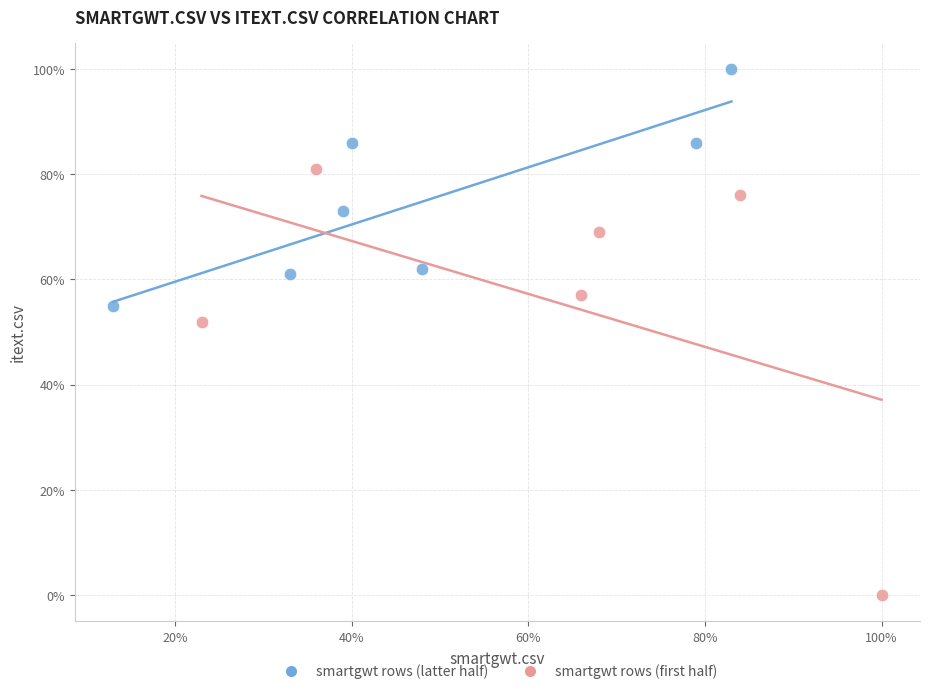

What are all the series names shown in the legend?

smartgwt rows (latter half), smartgwt rows (first half)